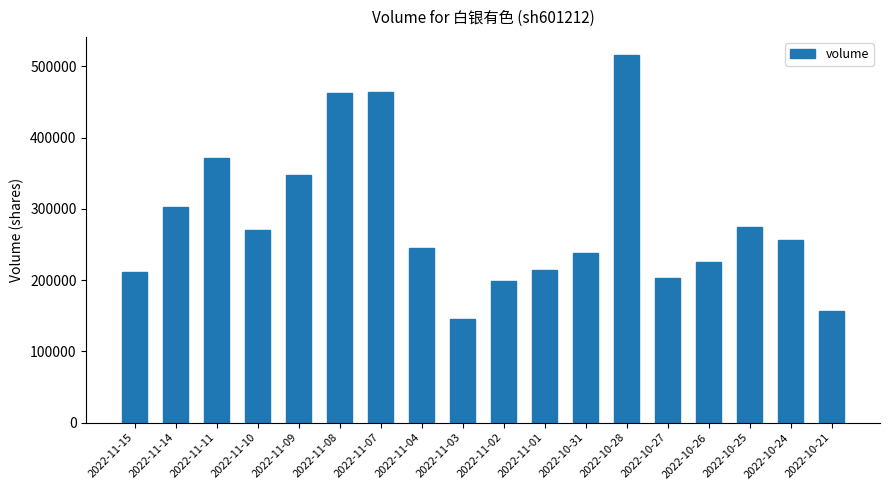

Count the number of data series in this chart.

1